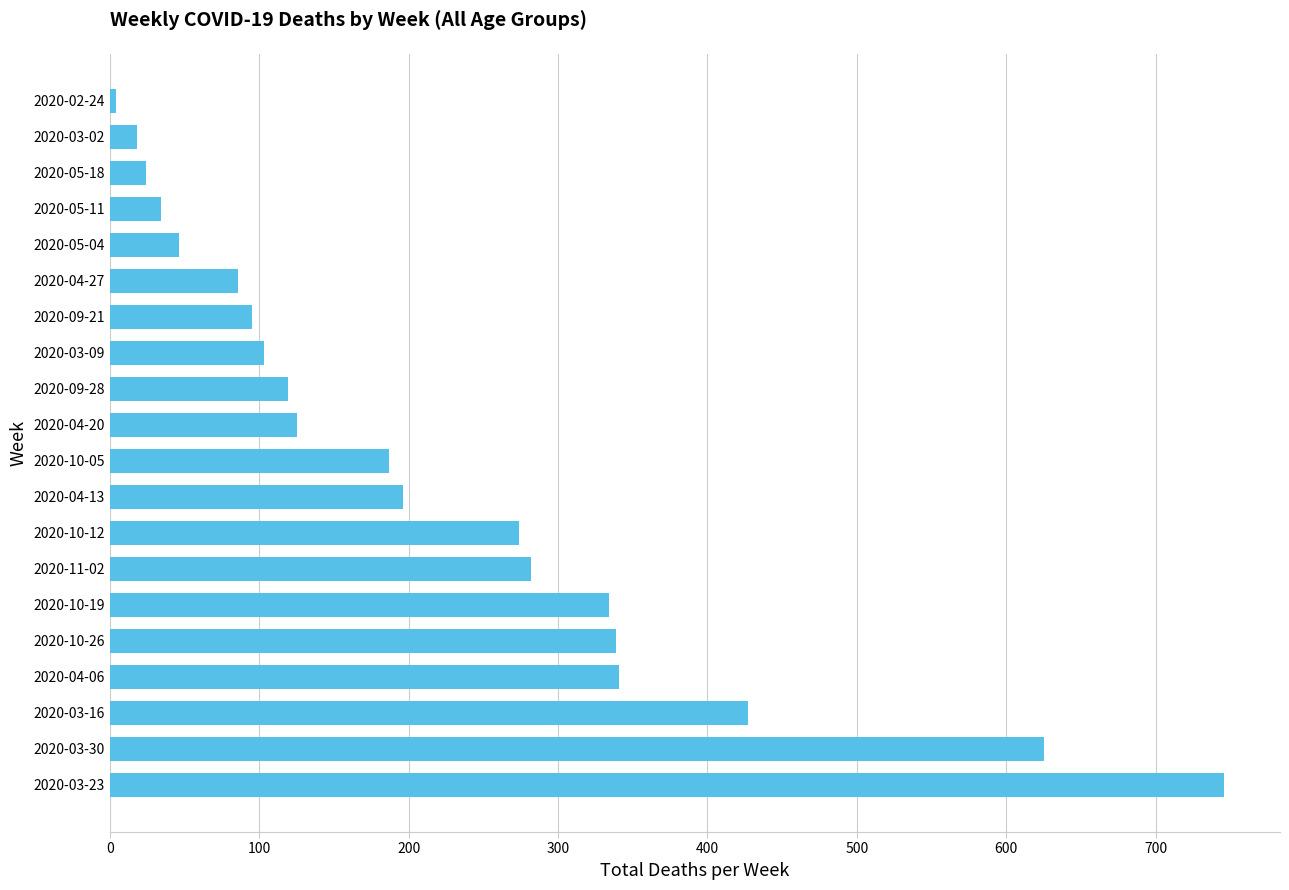

What is the average value?

220